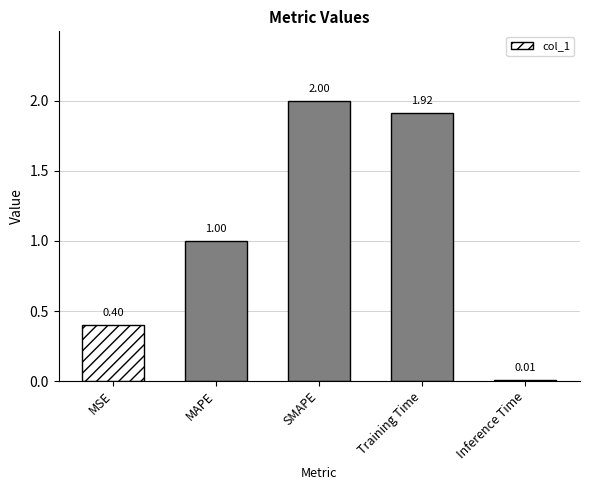

Does the chart contain any negative values?

No